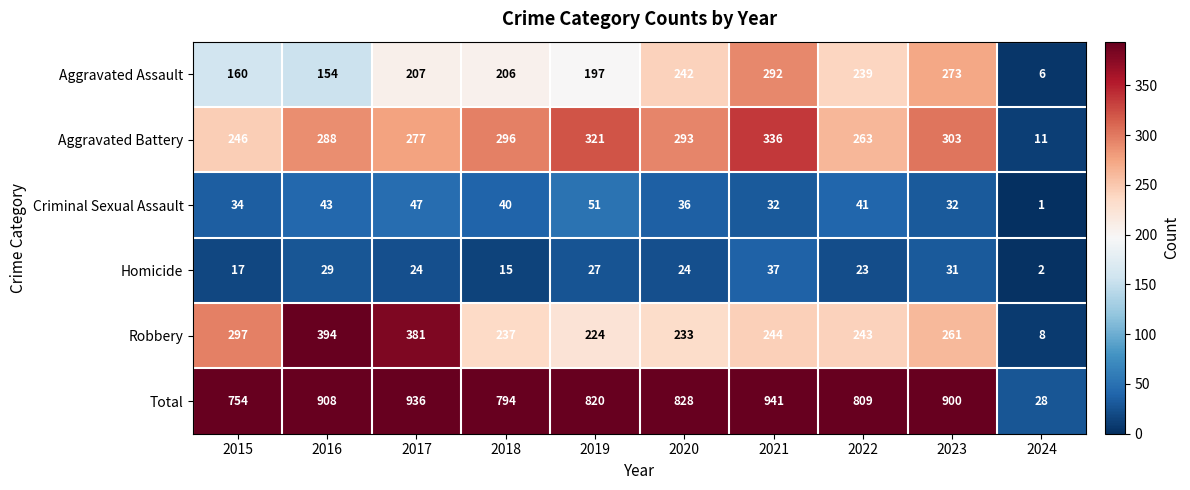

The Homicide series shows 9 at 2021. True or false?

False